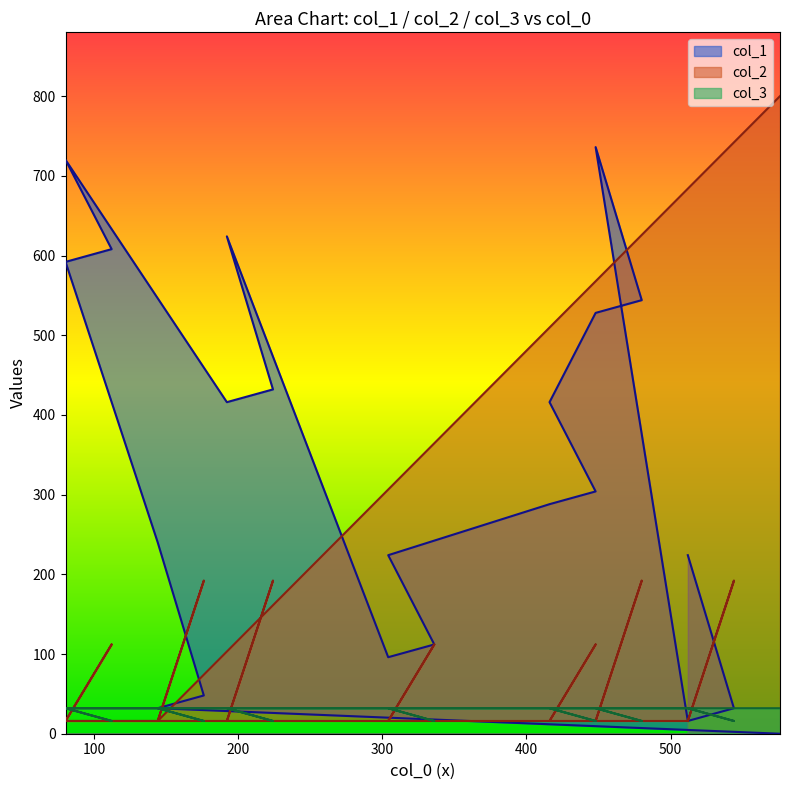

What is the average value of the col_2 series?

97